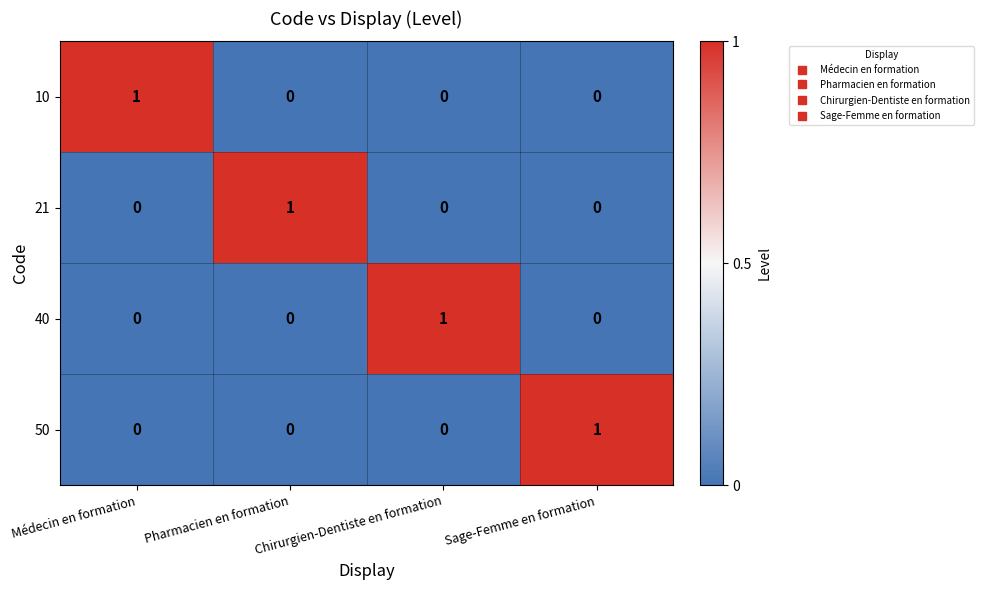

True or false: 40 has a value of 1 at Sage-Femme en formation.

False